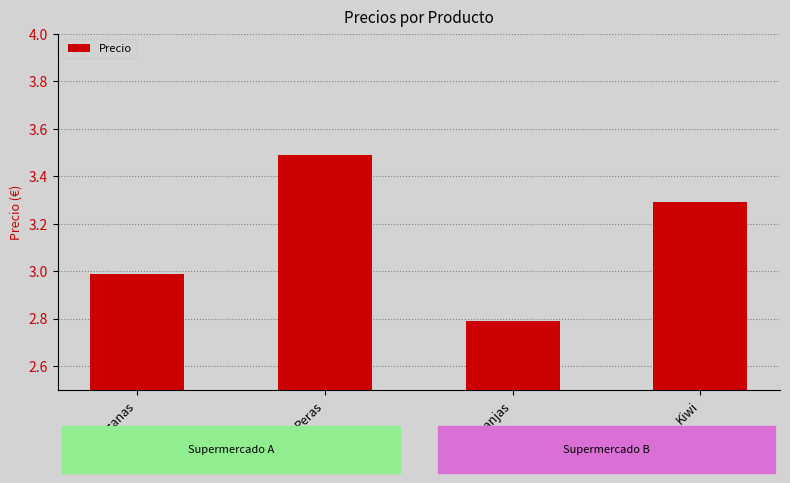

What is the greatest value displayed?

3.5